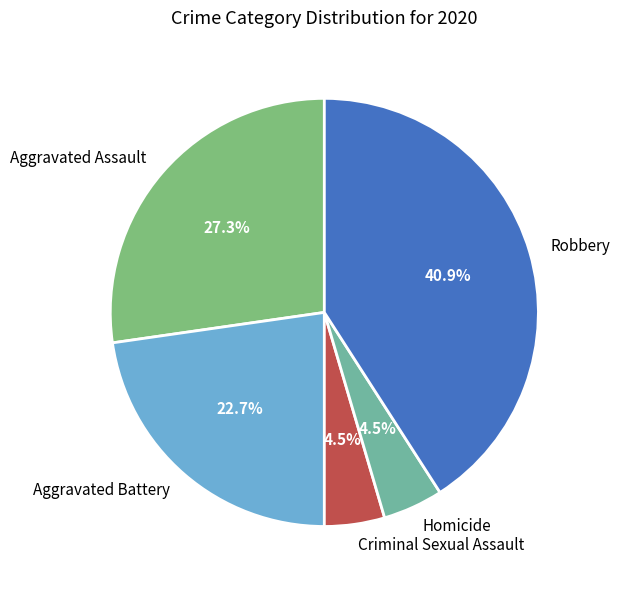

Is there any slice that represents more than half of the pie?

No